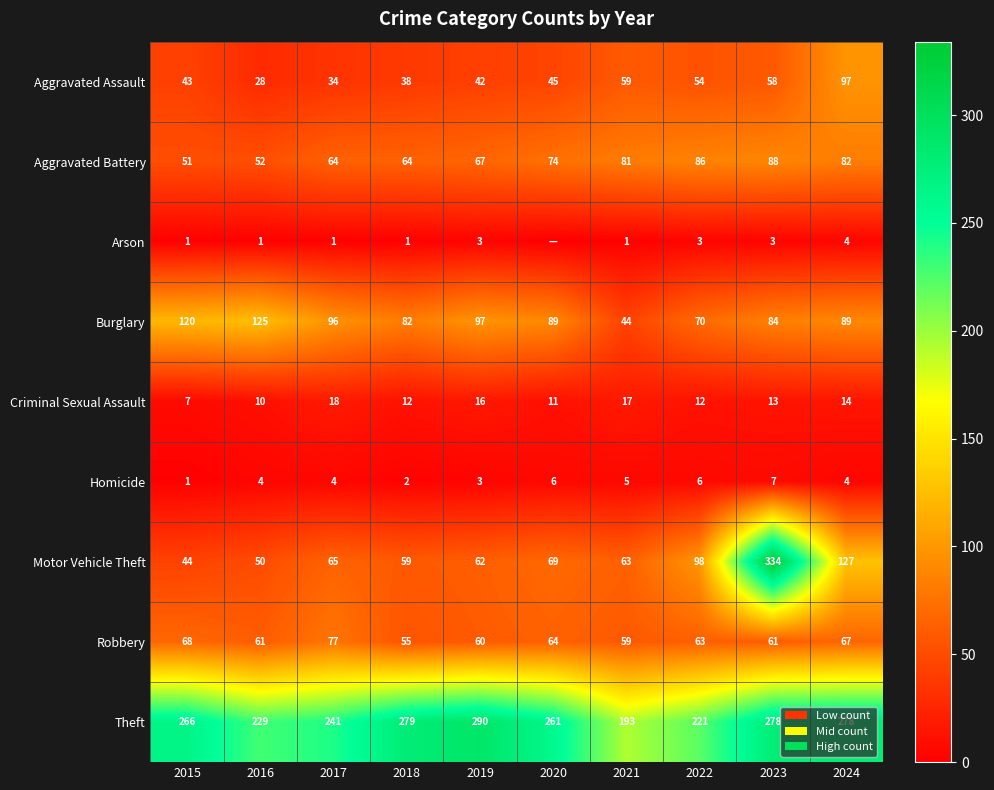

Is it true that Aggravated Assault equals 13 at 2020?

False